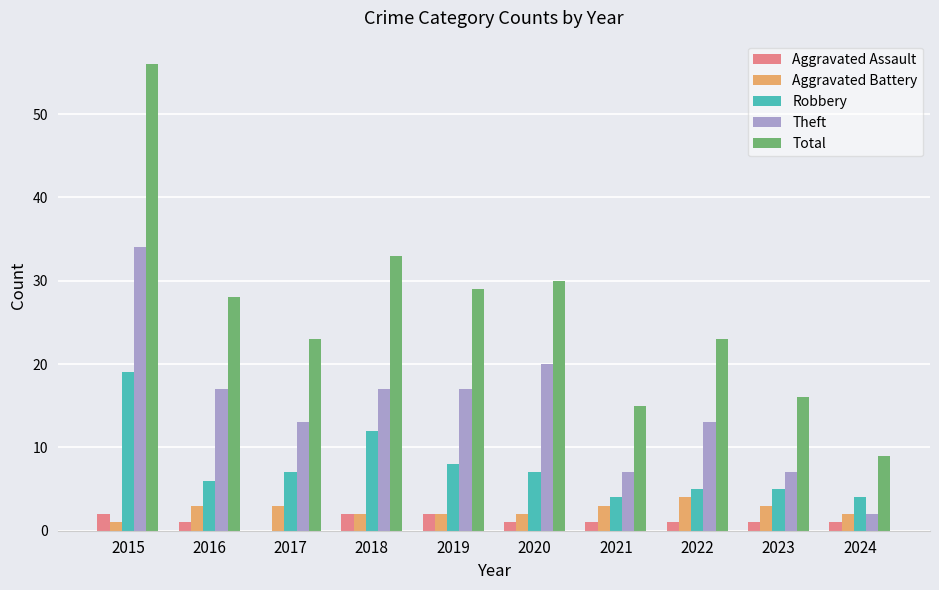

Where does the Robbery series first go above 7?

2015